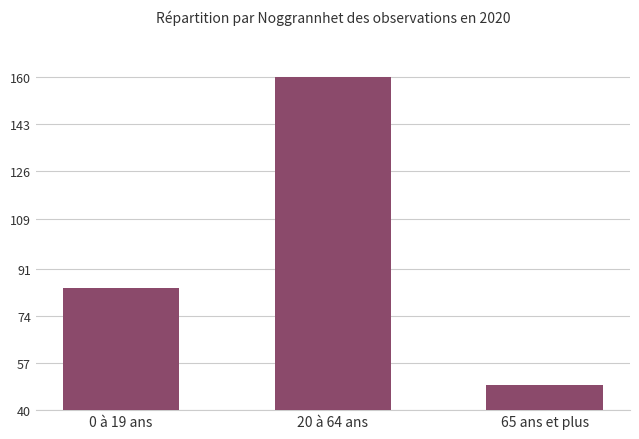

Reading right to left, transcribe all the data shown in this chart.

49	160	84